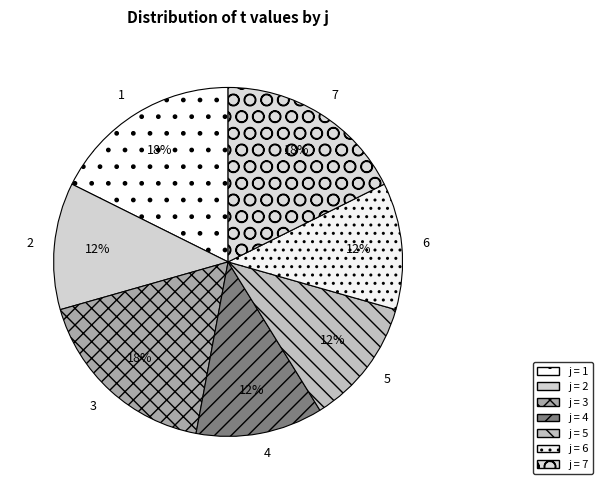

Does 2 account for over 50% of the chart?

No